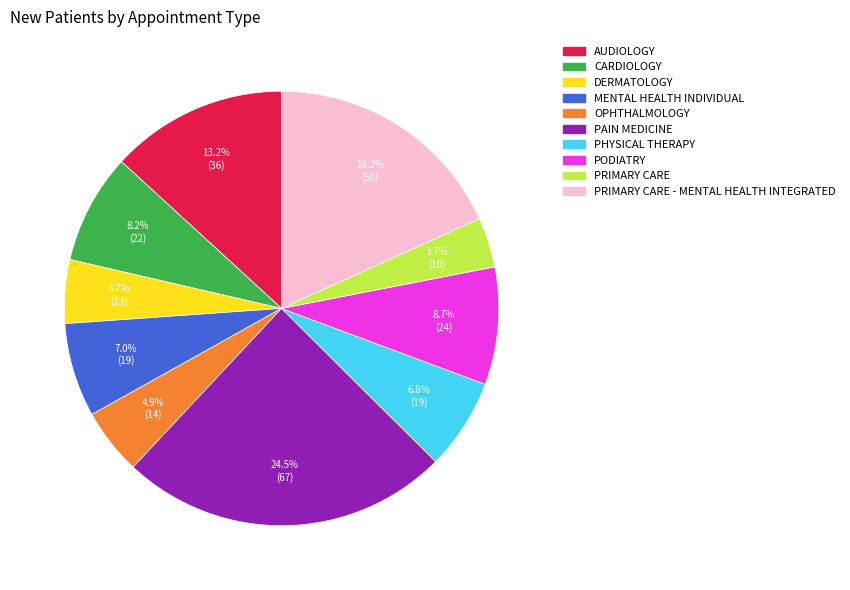

Between PODIATRY and PAIN MEDICINE, which is larger?

PAIN MEDICINE